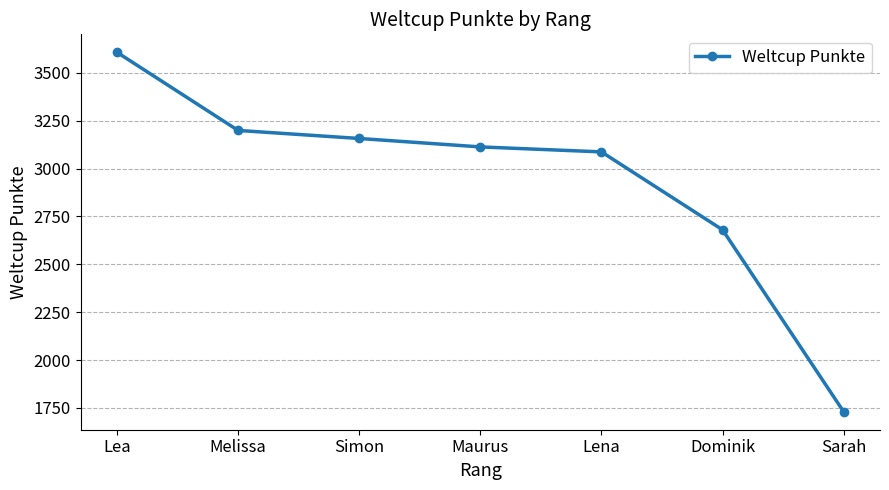

List the labels in order of value, smallest first.

Sarah, Dominik, Lena, Maurus, Simon, Melissa, Lea